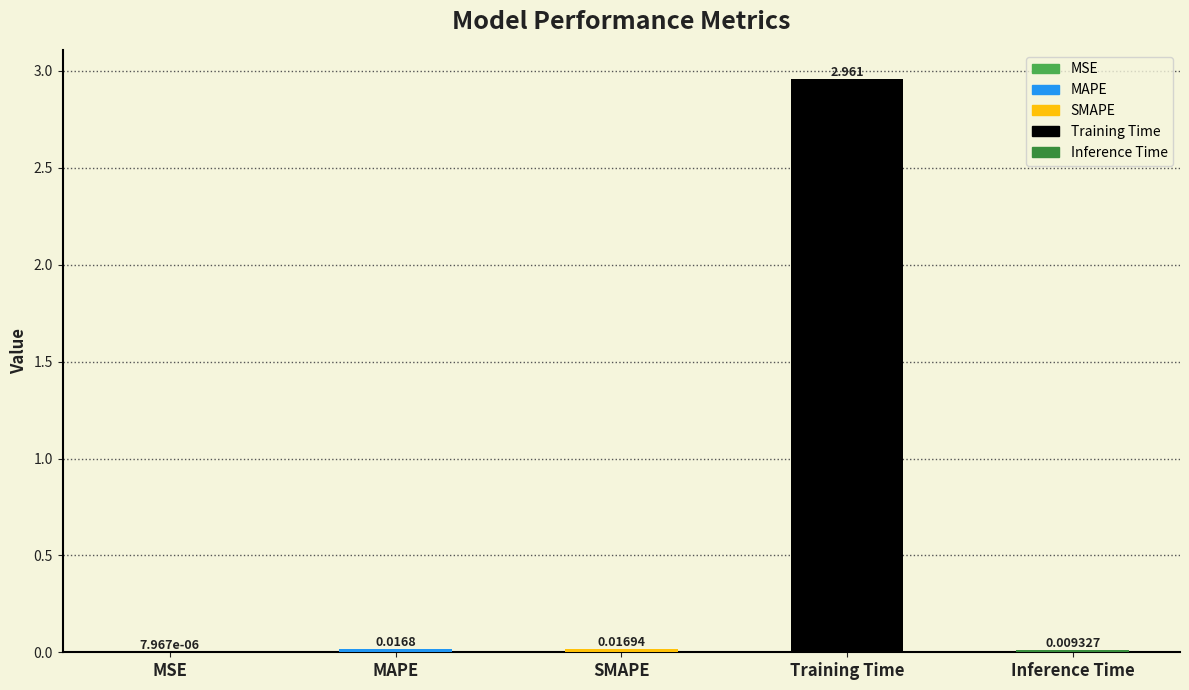

Which category has the highest value across all series?

Training Time